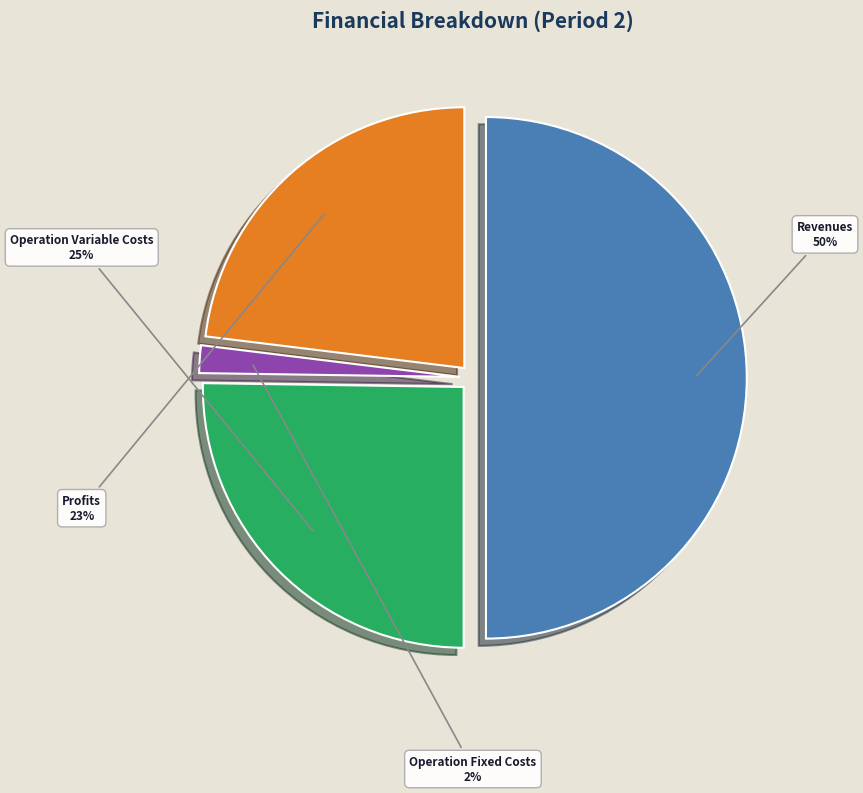

To the nearest percent, what is the average slice percentage?

25%